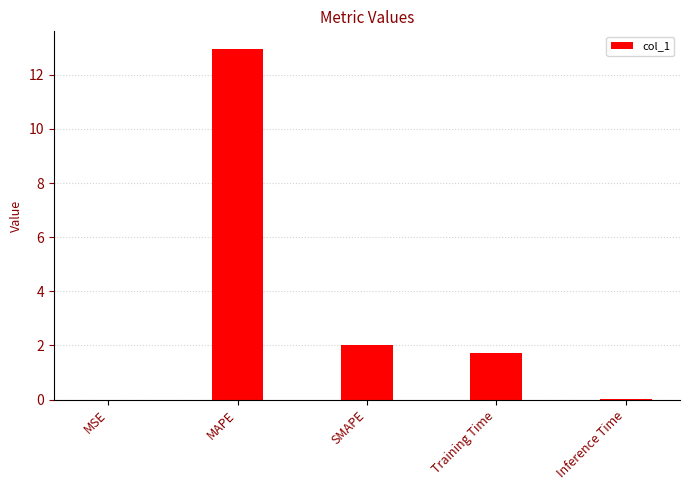

Where does the data first go above 1?

MAPE